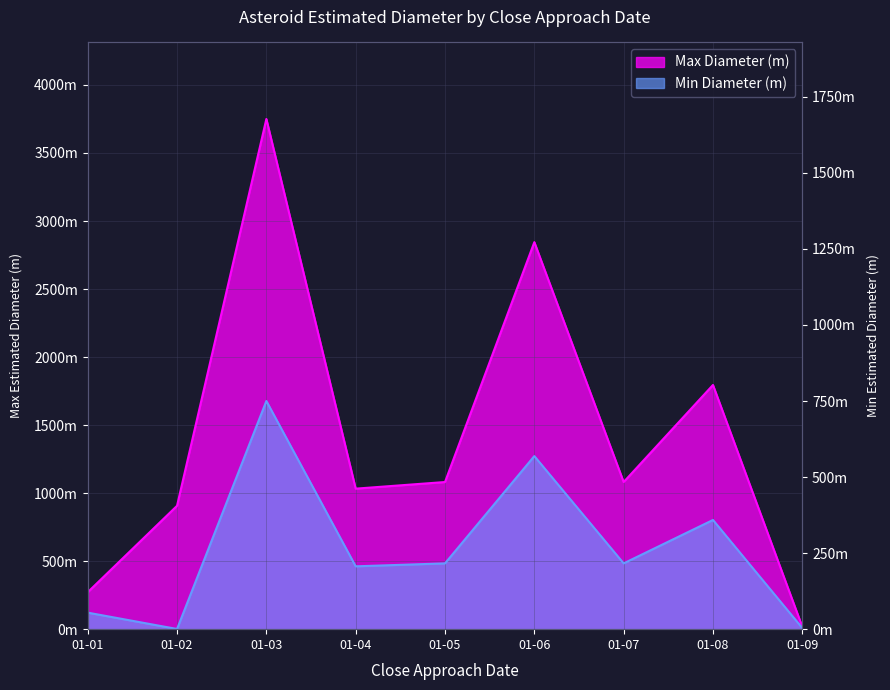

Reading left to right, extract all data points from this chart.

Max Diameter (m): 271.7	906.8	3750.1	1032.9	1081.5	2844.7	1081.5	1794.9	17.9
Min Diameter (m): 121.5	1.3	1677.1	461.9	483.7	1272.2	483.7	802.7	8.0